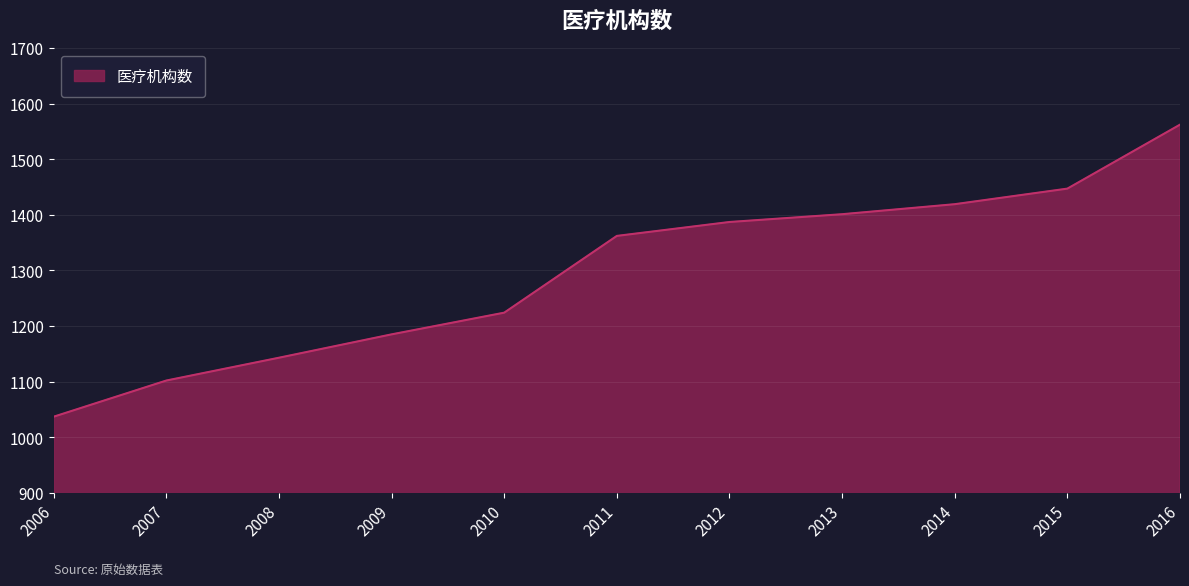

The value at 2016 is 1562. True or false?

True